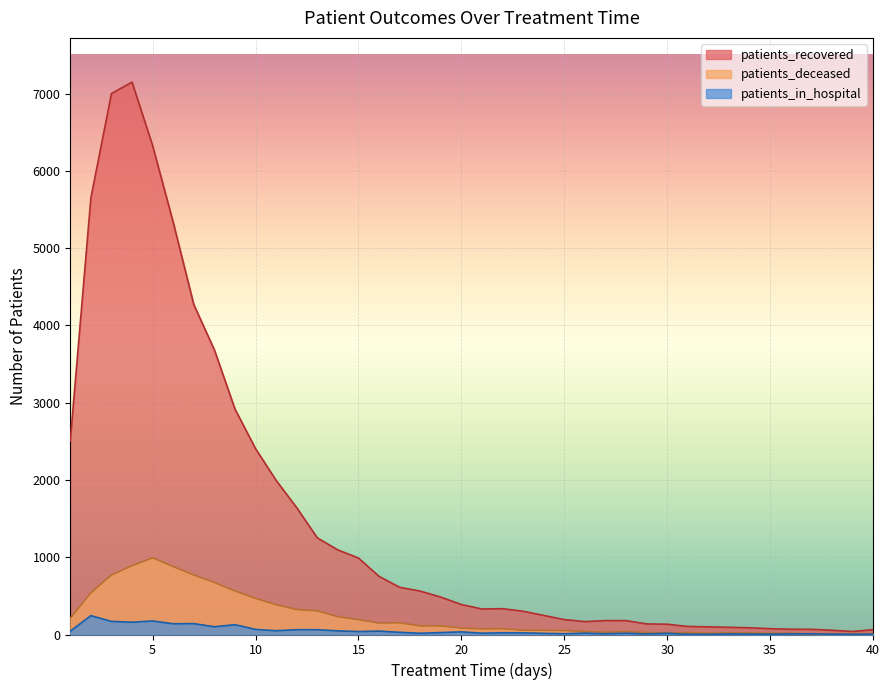

What is the sum of all patients_in_hospital values?

1972